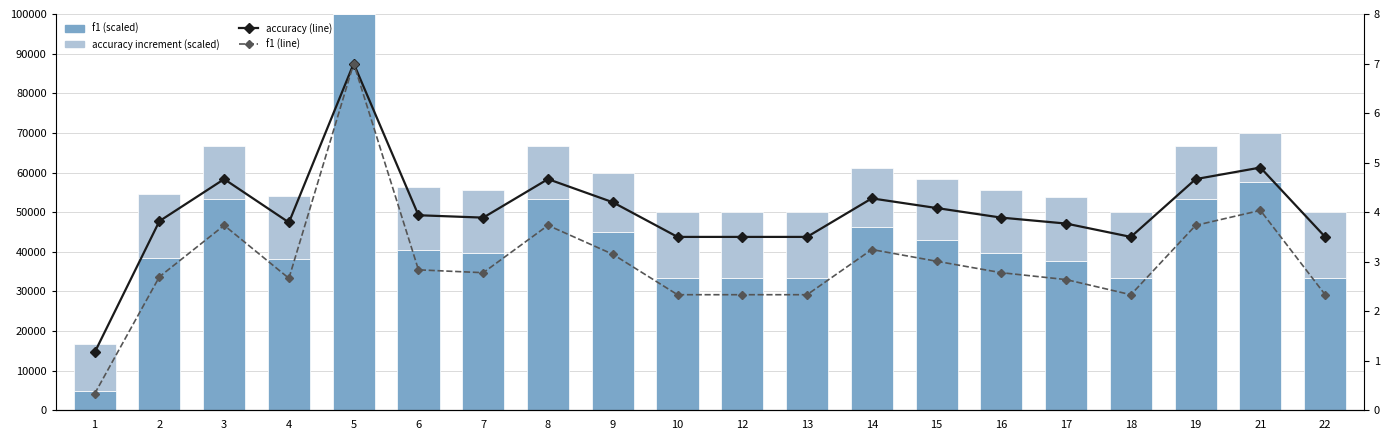

How many values in the accuracy (line) series are below 3?

1